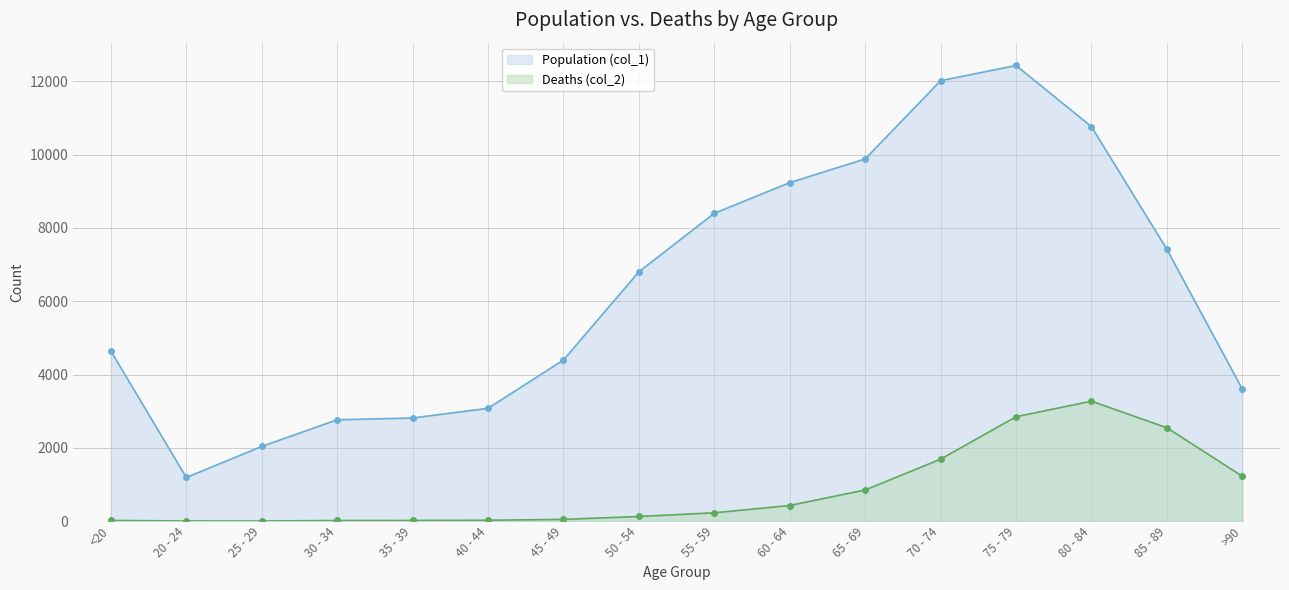

What position from the right is 25 - 29?

14